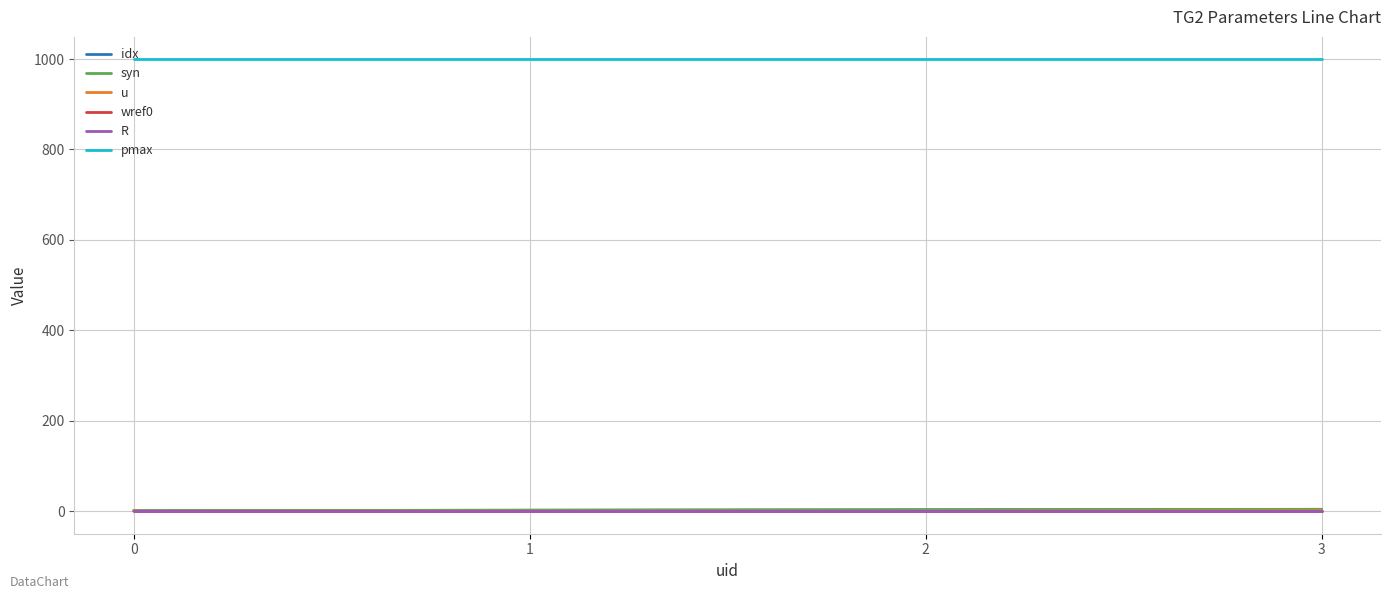

Is this an area chart (filled region under the line)?

No